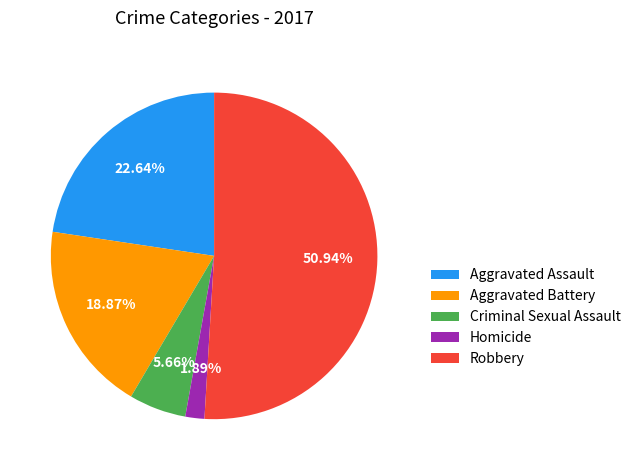

Which category has the biggest portion of the pie?

Robbery